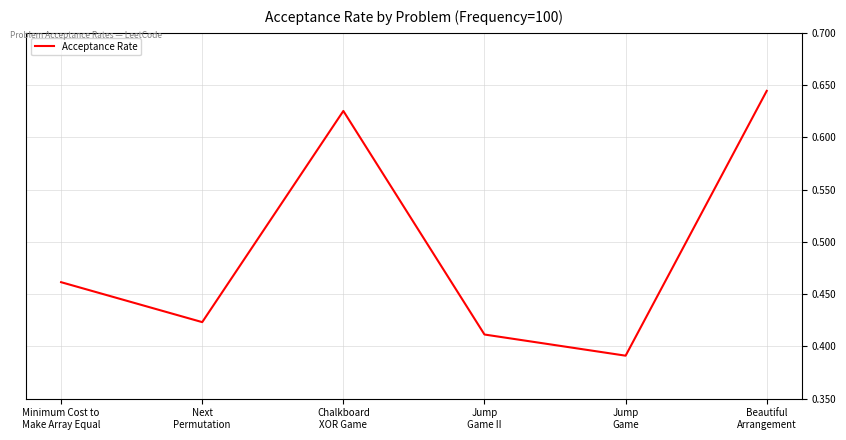

At which category does the data reach its first local peak?

Chalkboard
XOR Game